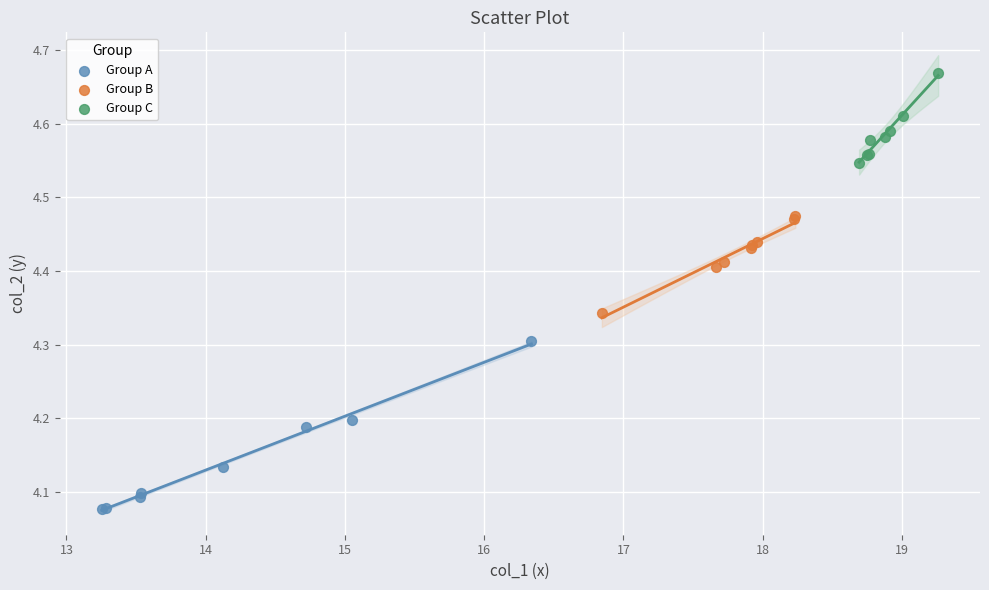

Which series reaches the minimum Y coordinate?

Group A